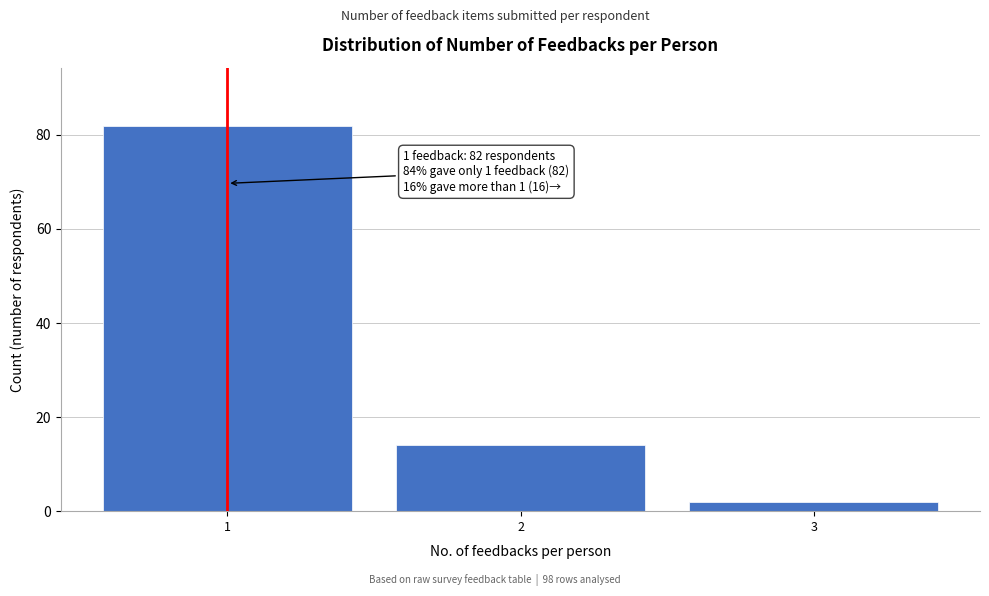

Reading right to left, transcribe all the data shown in this chart.

3=2	2=14	1=82